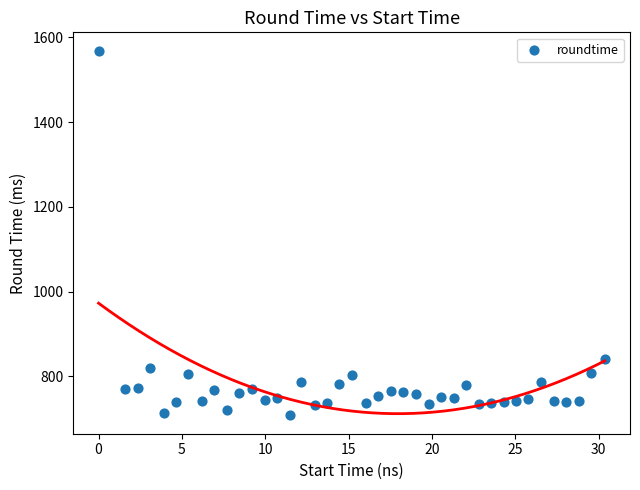

What is the range of Y values (max minus min)?

861